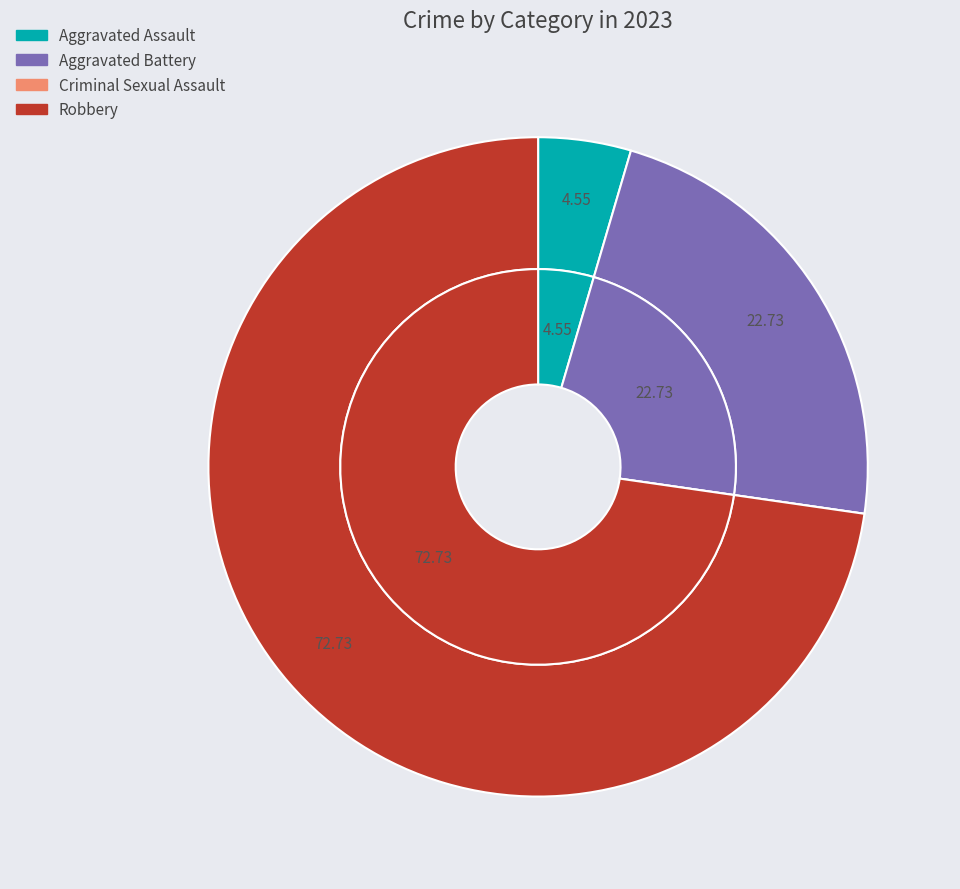

Which has a higher value, Robbery or Aggravated Battery?

Robbery